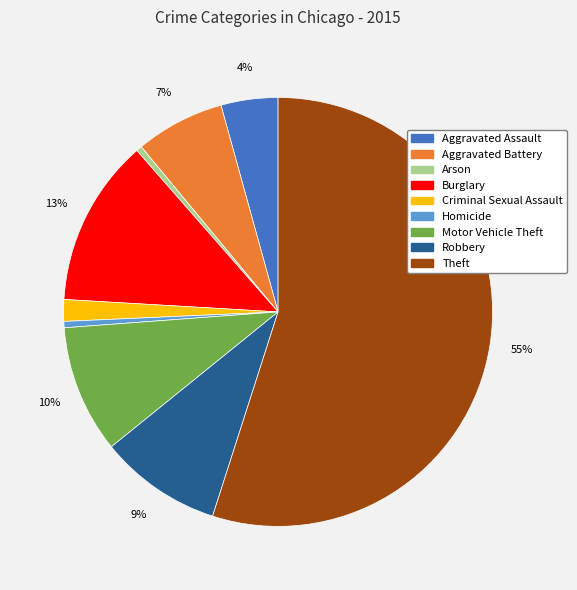

Count the number of slices in the pie.

9